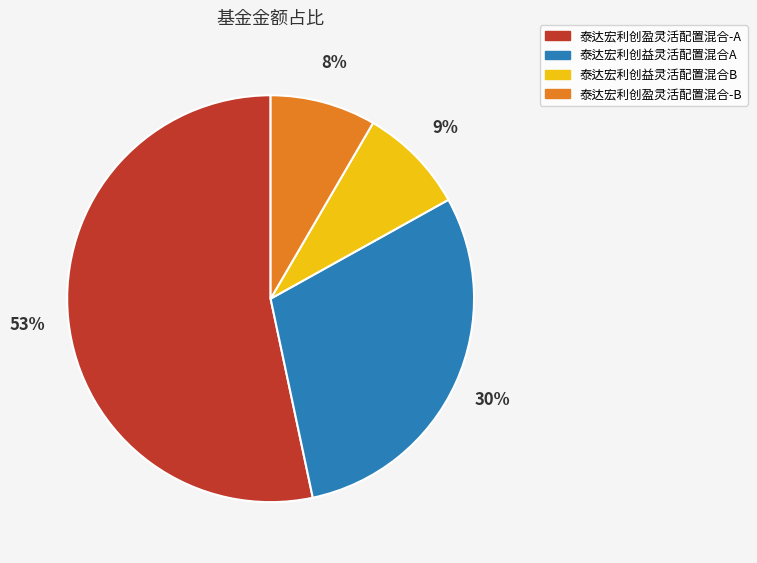

How many segments does this pie chart have?

4